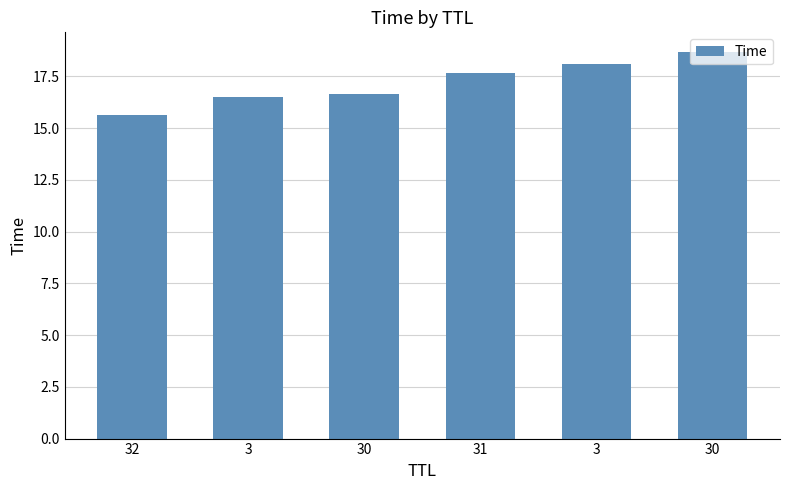

How many bars are there in total?

6